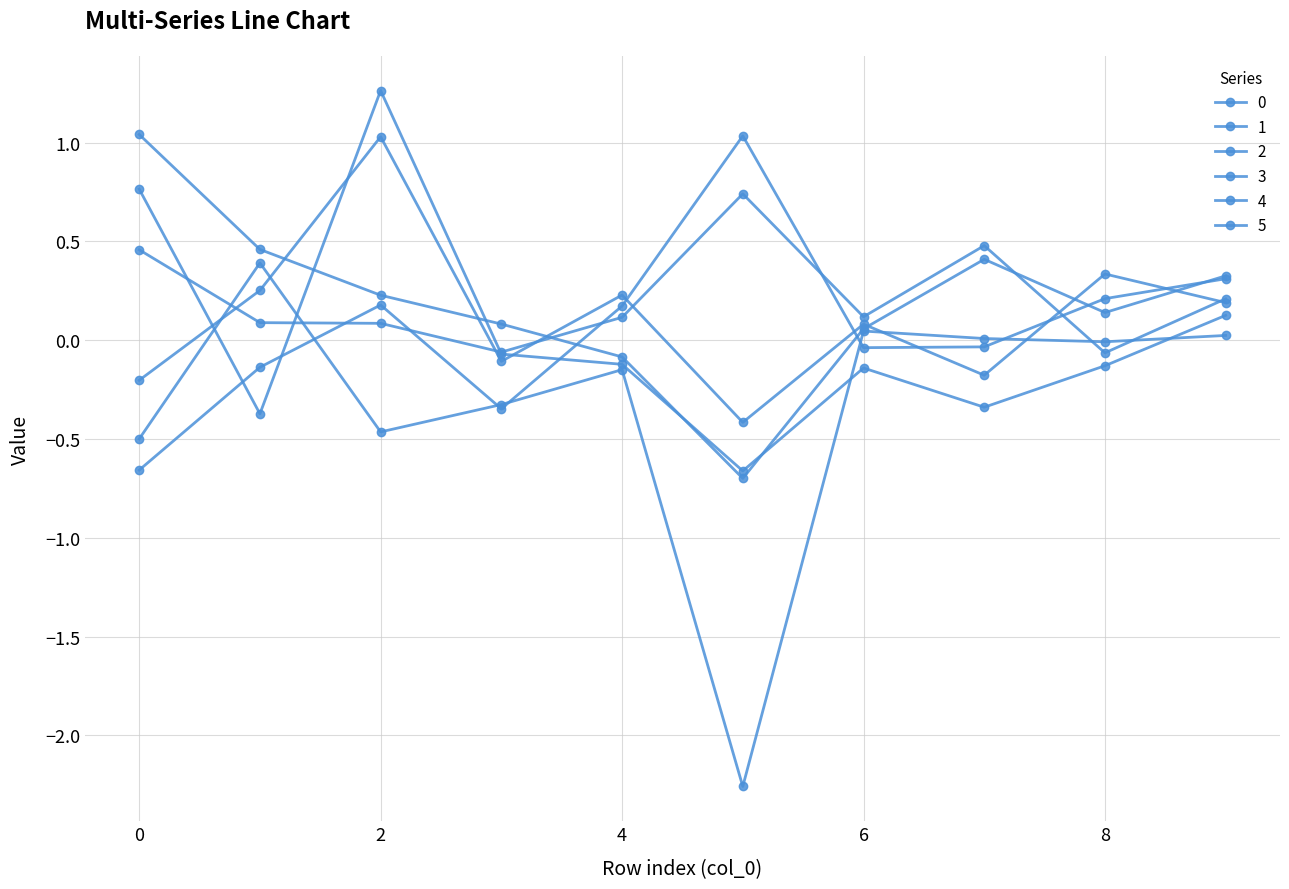

In 3, how many points are lower than both neighbors (excluding endpoints)?

3